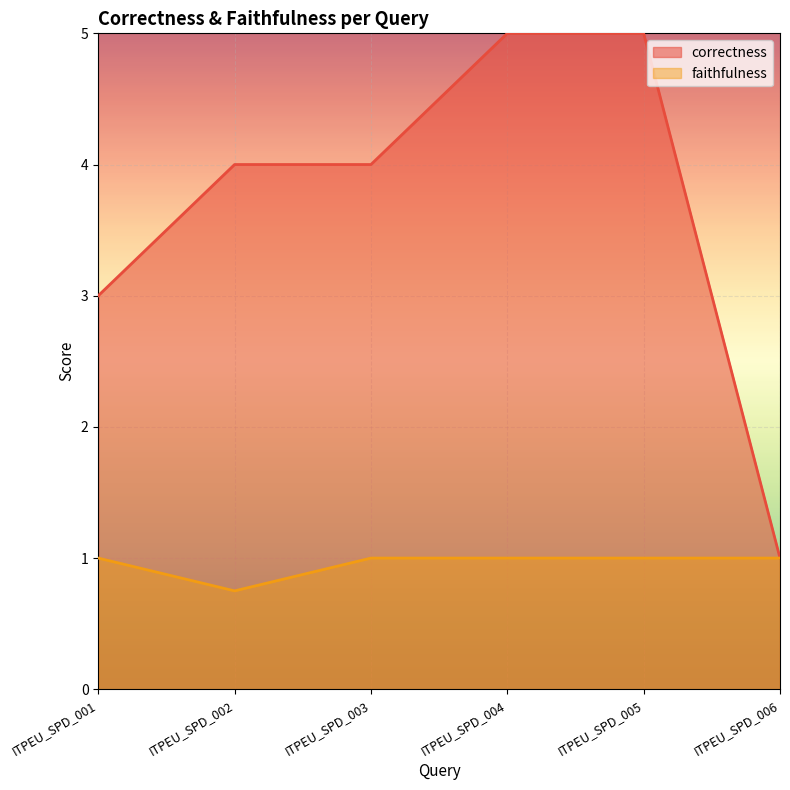

Reading right to left, what are all the values shown in this chart?

correctness: ITPEU_SPD_006=1.0	ITPEU_SPD_005=5.0	ITPEU_SPD_004=5.0	ITPEU_SPD_003=4.0	ITPEU_SPD_002=4.0	ITPEU_SPD_001=3.0
faithfulness: ITPEU_SPD_006=1.0	ITPEU_SPD_005=1.0	ITPEU_SPD_004=1.0	ITPEU_SPD_003=1.0	ITPEU_SPD_002=0.8	ITPEU_SPD_001=1.0